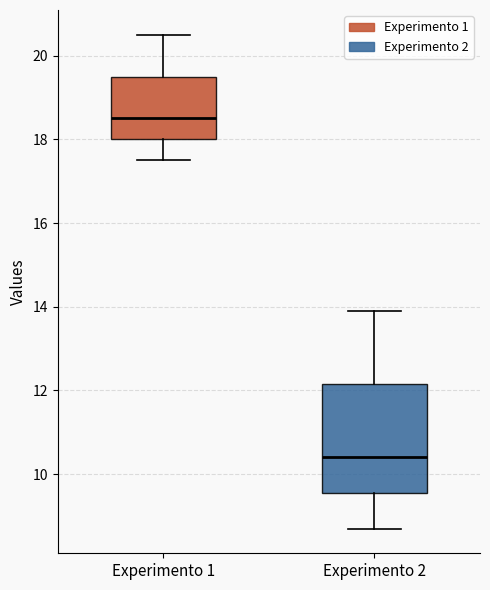

Reading left to right, read every box against the y-axis: the position of its median line, the range the box covers, and the ends of its whiskers. The values are not printed on the chart, so give them approximately, as read against the axis.

Experimento 1: median 18.6, box 18.0 to 19.6, whiskers 17.6 to 20.6
Experimento 2: median 10.4, box 9.6 to 12.2, whiskers 8.8 to 14.0